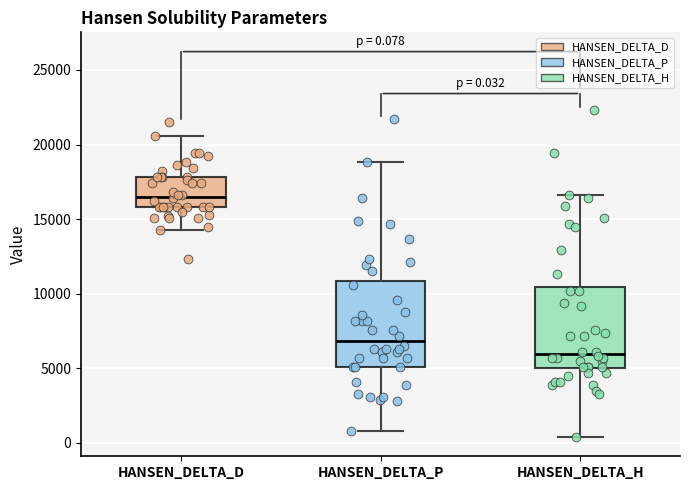

Which box's median line is the highest?

HANSEN_DELTA_D